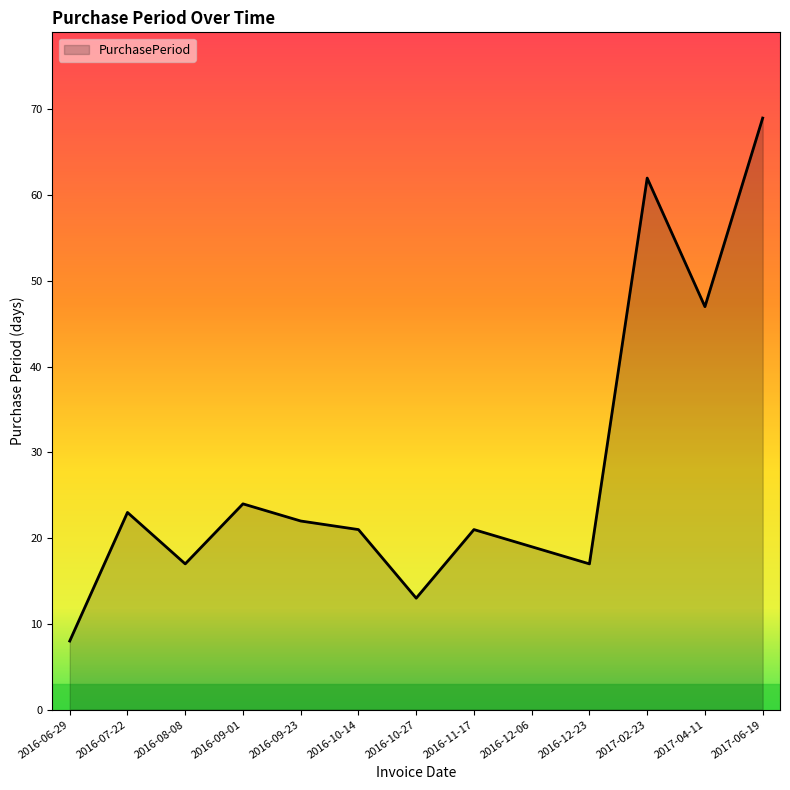

Reading left to right, transcribe all the data shown in this chart.

2016-06-29=8	2016-07-22=23	2016-08-08=17	2016-09-01=24	2016-09-23=22	2016-10-14=21	2016-10-27=13	2016-11-17=21	2016-12-06=19	2016-12-23=17	2017-02-23=62	2017-04-11=47	2017-06-19=69